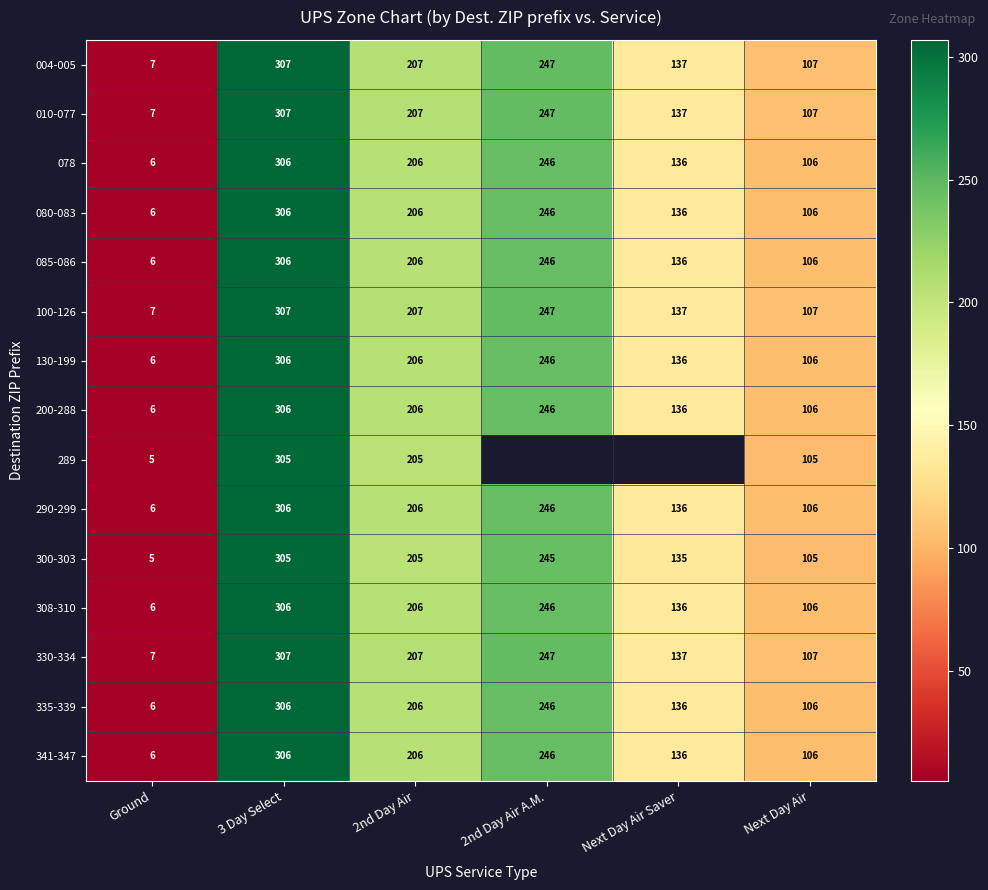

What is the difference between the maximum and second lowest values in the 085-086 series?

200